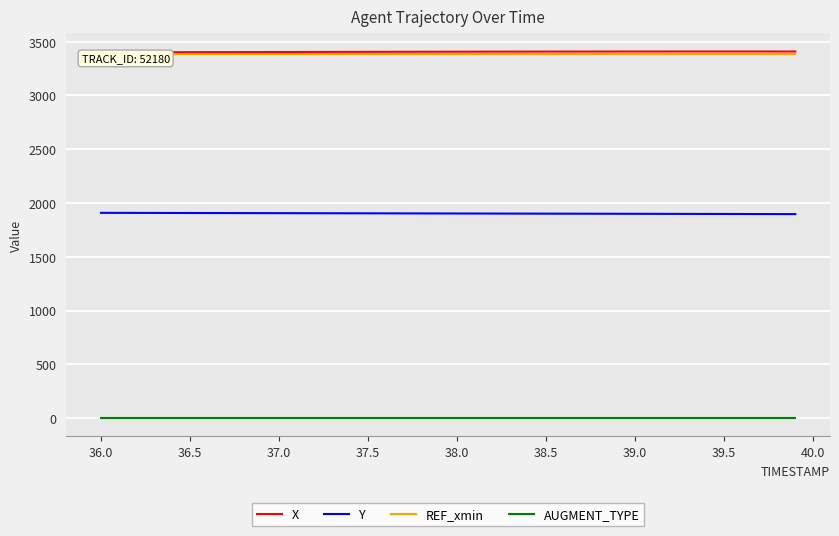

True or false: AUGMENT_TYPE and X intersect in this chart.

False